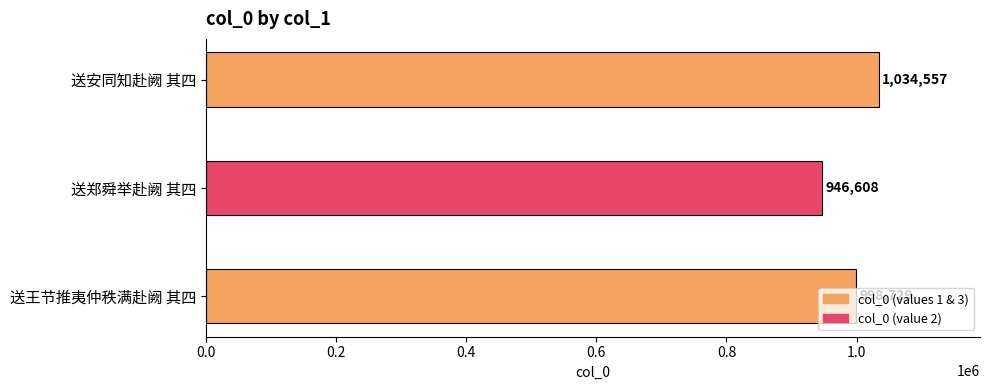

True or false: the data shows 998729 at 送王节推夷仲秩满赴阙 其四.

True